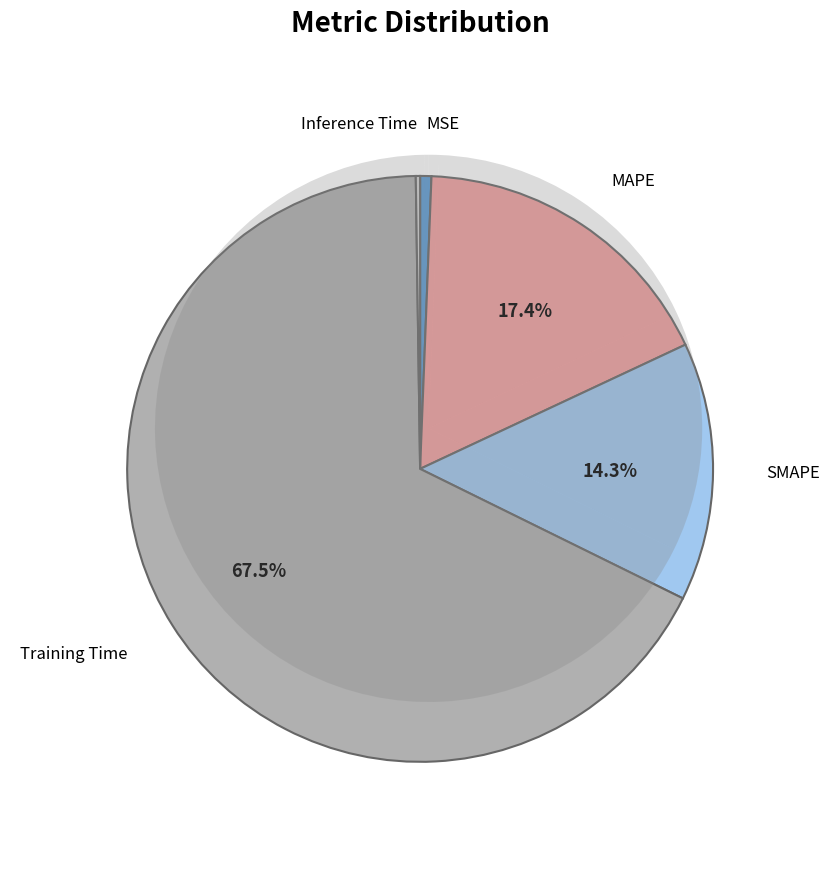

True or false: Training Time accounts for 80% of the total.

False